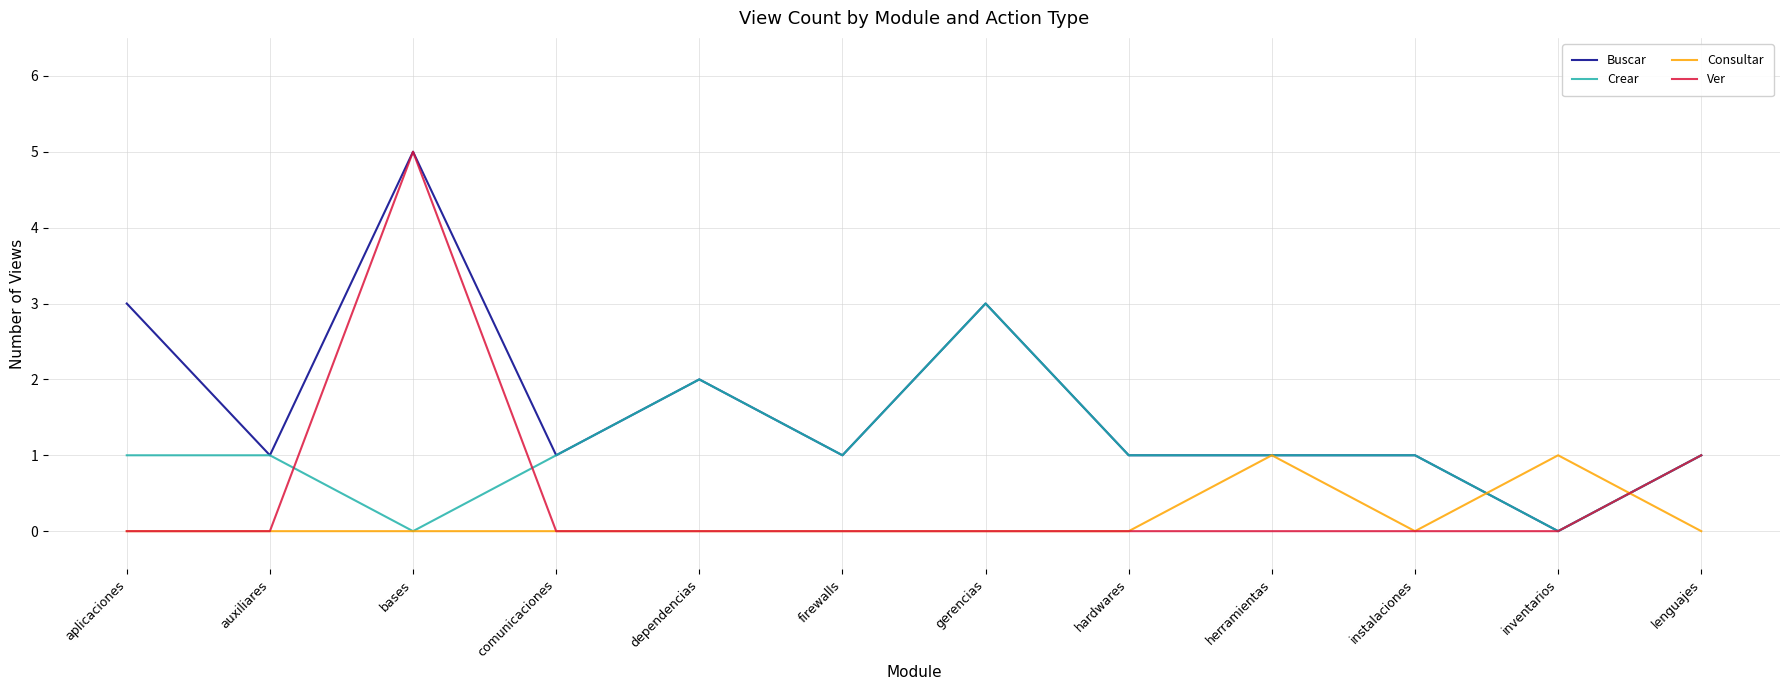

True or false: Ver has more than 0 interior local peaks.

True